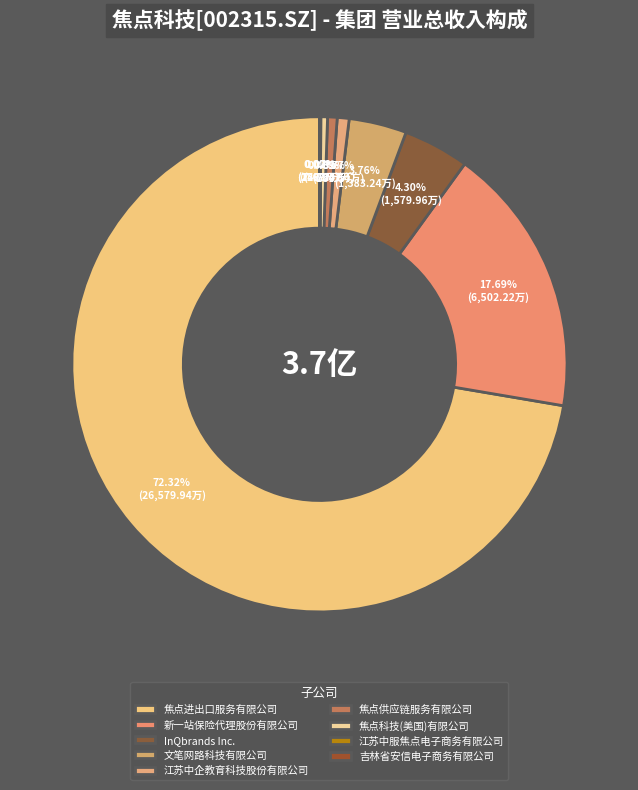

True or false: 焦点科技(美国)有限公司 accounts for 0% of the total.

True